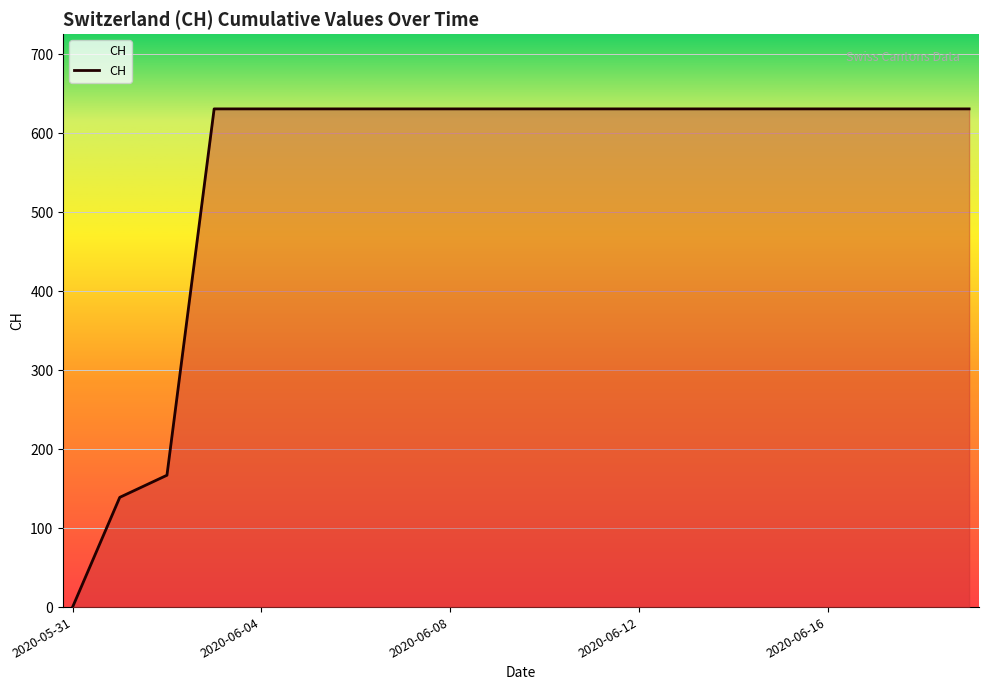

What is the greatest value displayed?

631